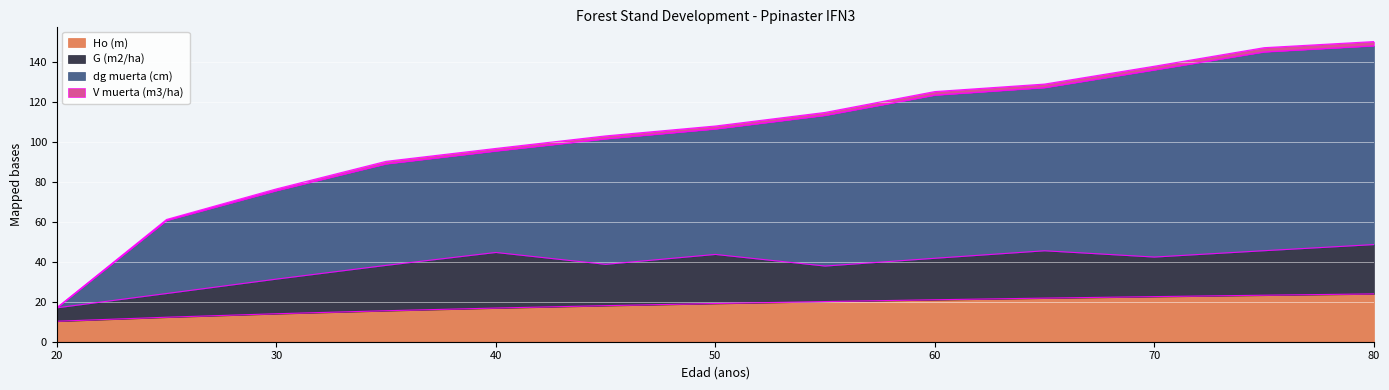

Which category has the highest value in the Ho (m) series?

80